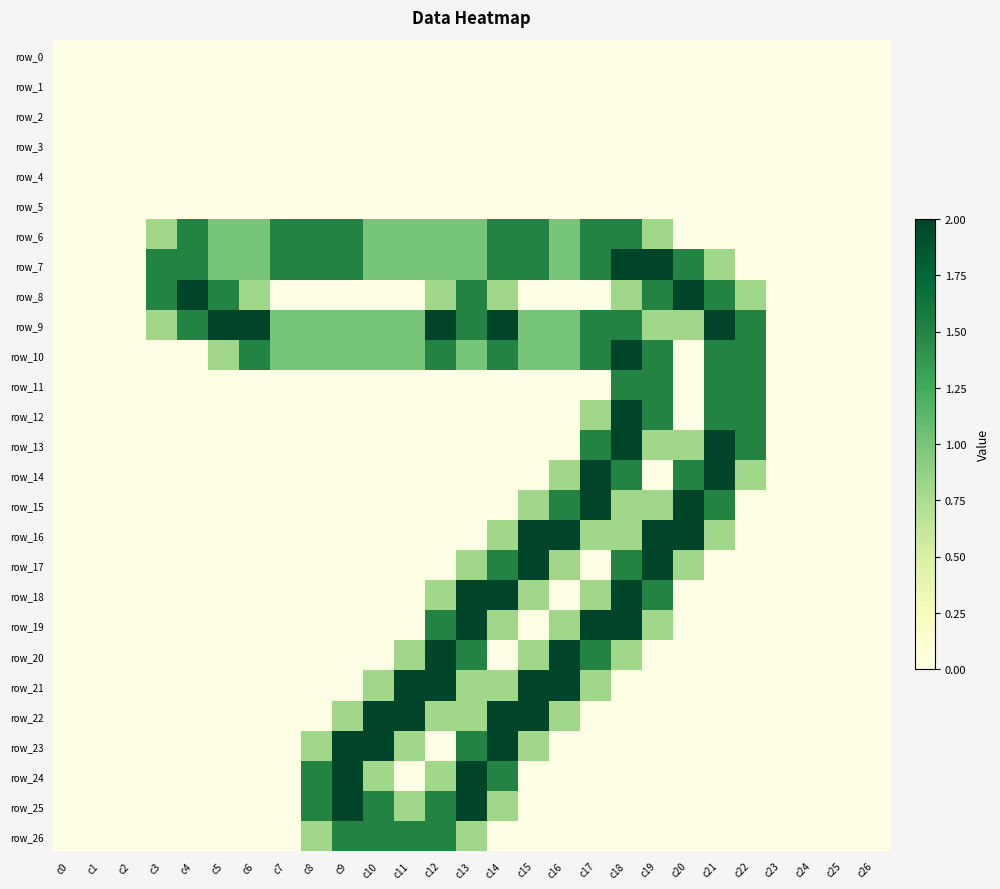

What is the total value across all series at c6?

6.3